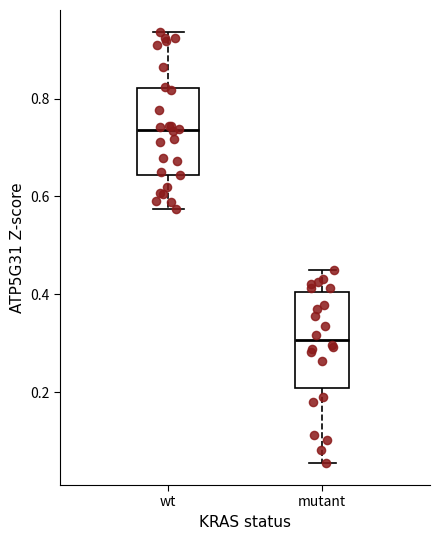

Reading left to right, read every box against the y-axis: the position of its median line, the range the box covers, and the ends of its whiskers. The values are not printed on the chart, so give them approximately, as read against the axis.

wt: median 0.74, box 0.64 to 0.82, whiskers 0.58 to 0.94
mutant: median 0.30, box 0.20 to 0.40, whiskers 0.06 to 0.44